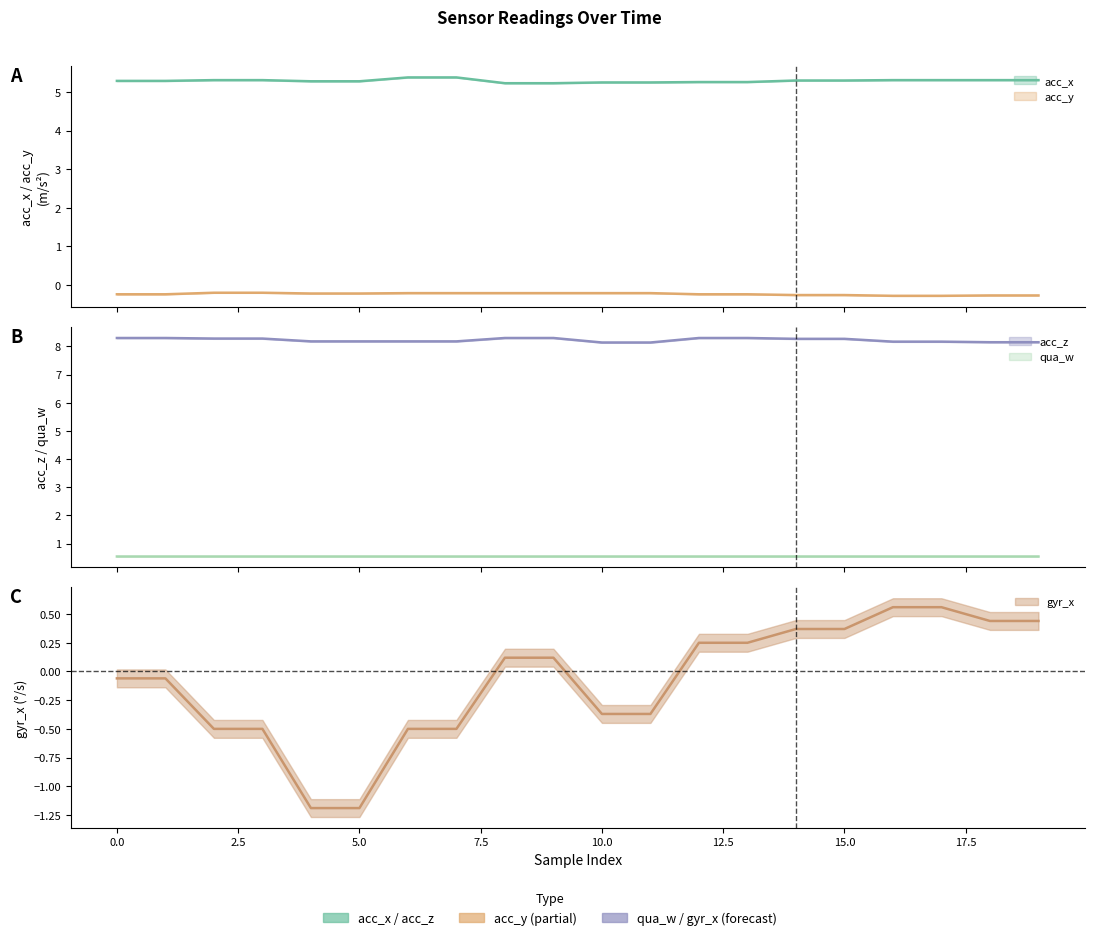

At how many categories does at least one series exceed 1?

20